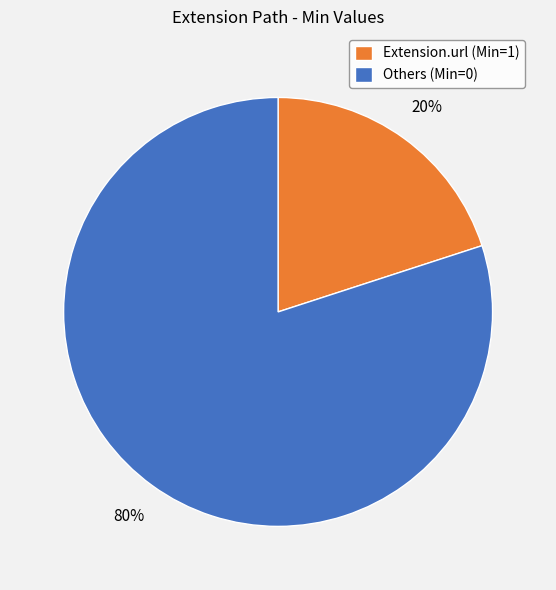

Does Extension.url (Min=1) account for over 50% of the chart?

No